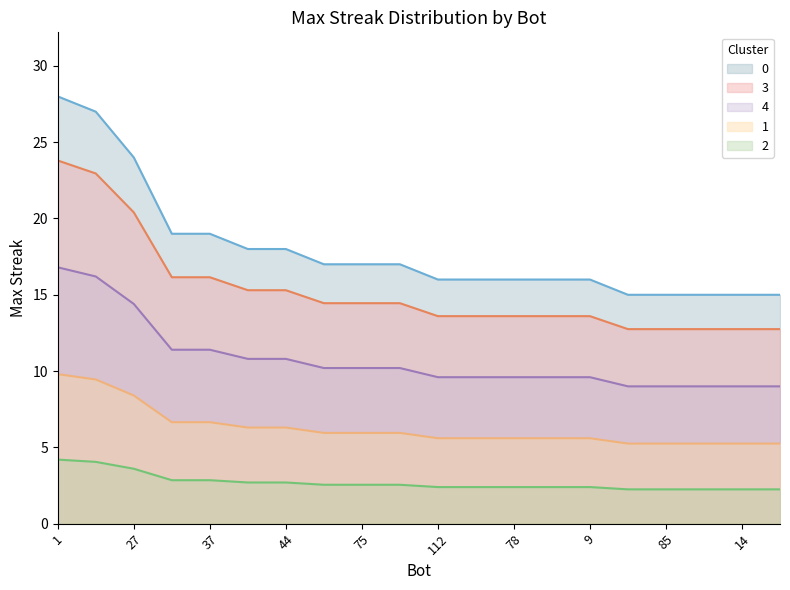

Rank the categories by value from lowest to highest.

105, 85, 26, 14, 11, 112, 91, 78, 48, 9, 107, 75, 12, 71, 44, 43, 37, 27, 24, 1